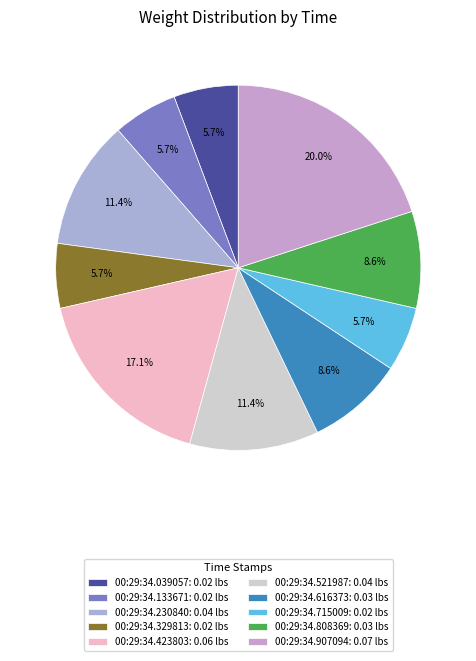

What percentage is the 00:29:34.808369 slice, to the nearest percent?

9%